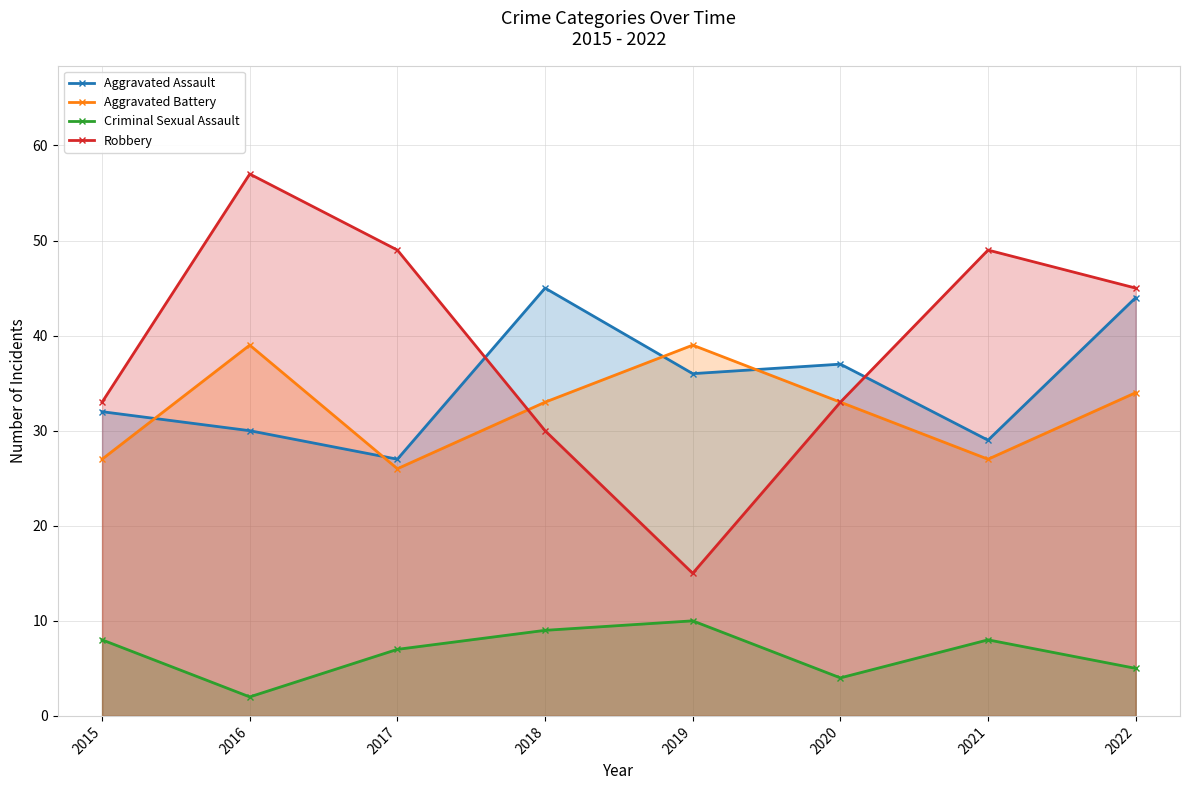

True or false: Criminal Sexual Assault and Aggravated Battery intersect in this chart.

False